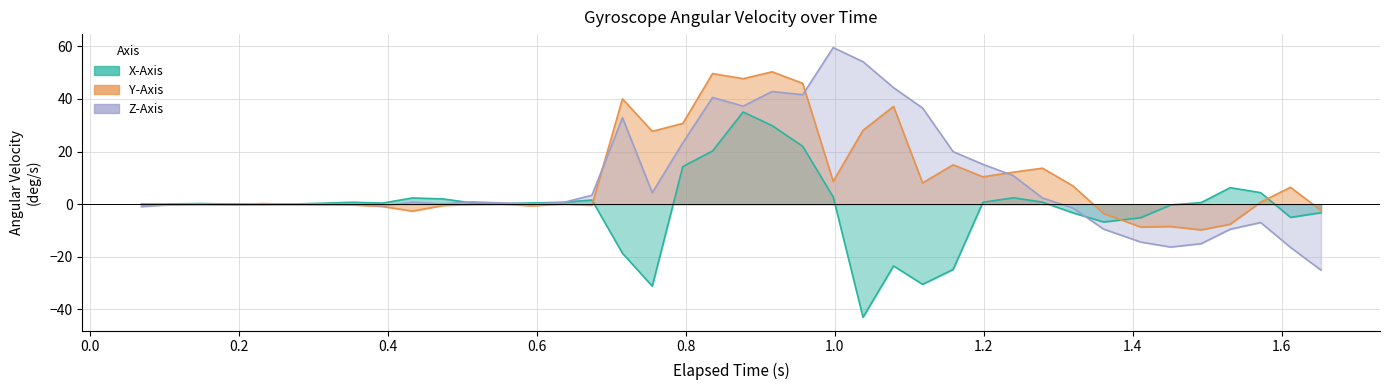

Is it true that Z-Axis equals 0.2 at 0.554?

False